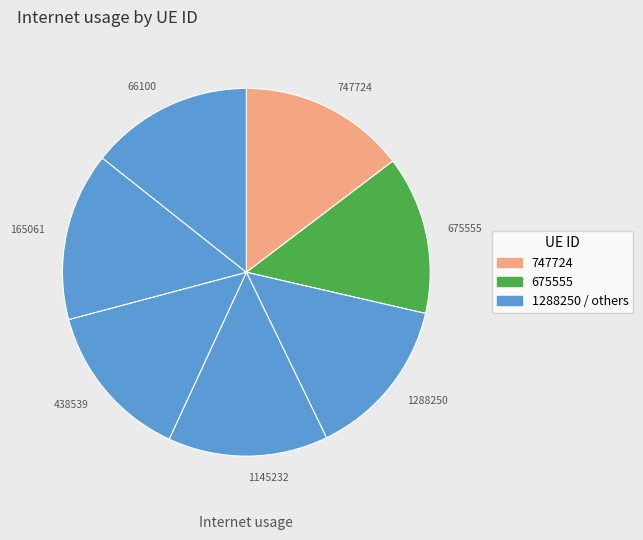

Is there any slice that represents more than half of the pie?

No